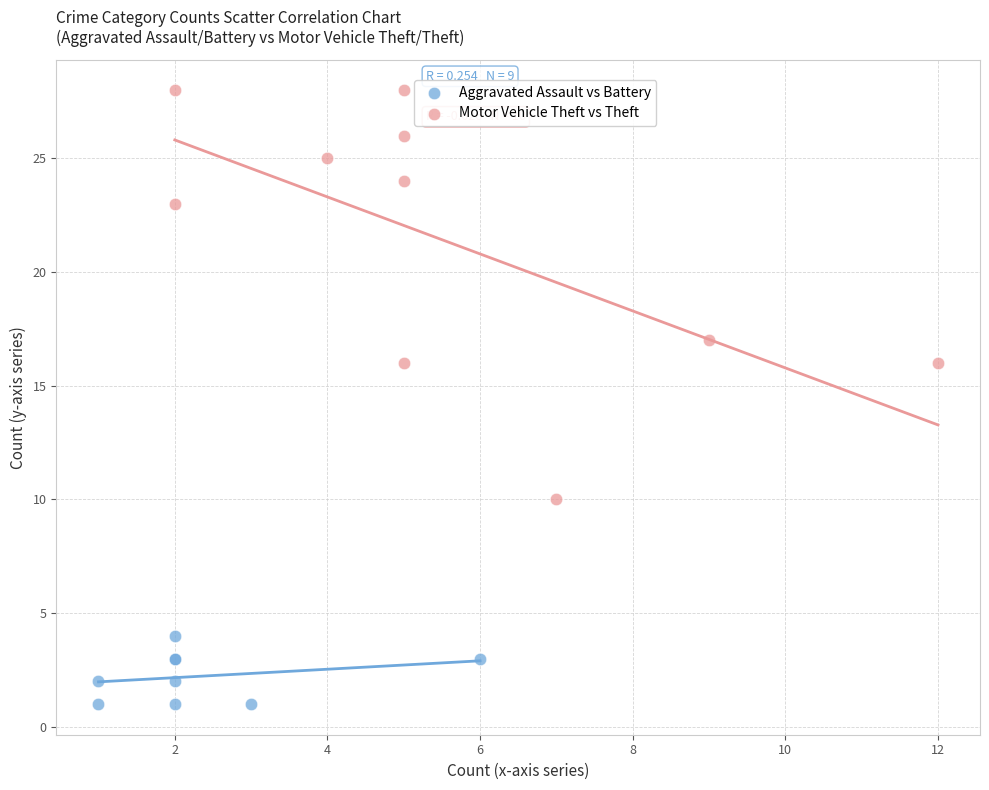

Which series has the widest spread of Y values?

Motor Vehicle Theft vs Theft